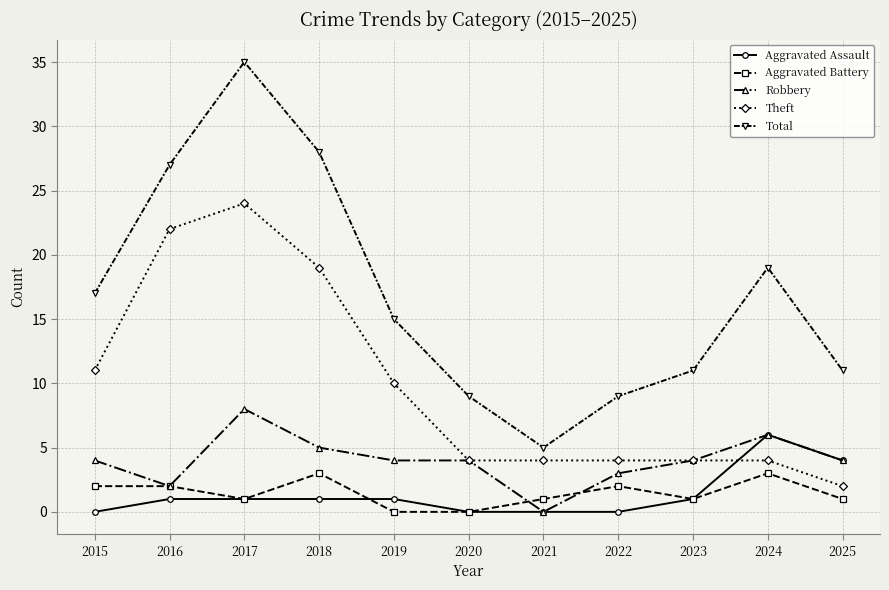

How many data points does each series have?

11